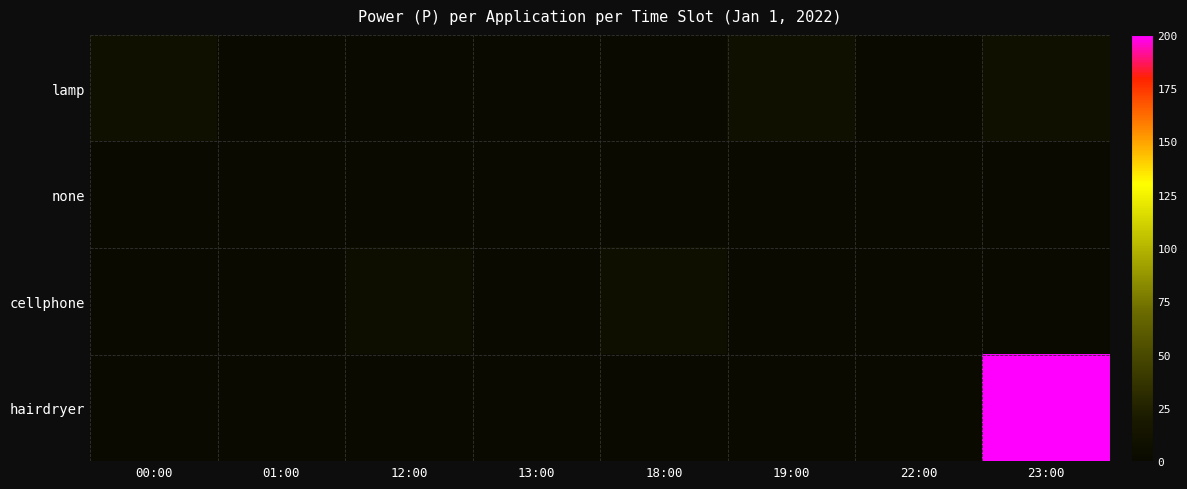

Which has a higher value, 22:00 or 13:00?

22:00